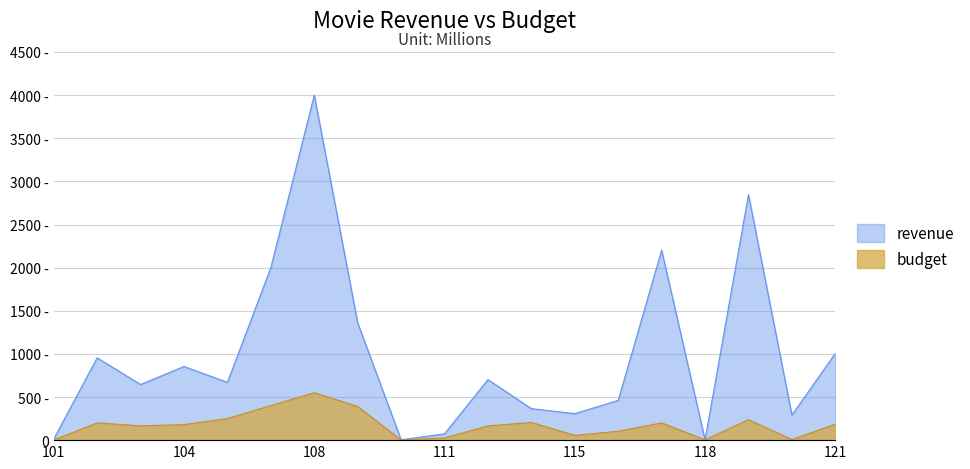

Which label corresponds to the smallest value in the chart?

101